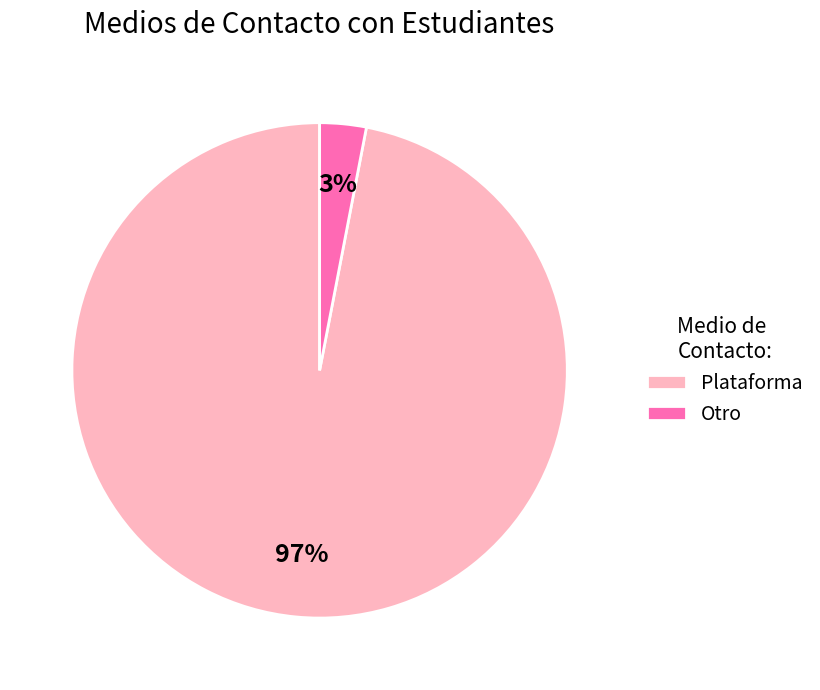

The Otro slice represents 3% of the pie. True or false?

True